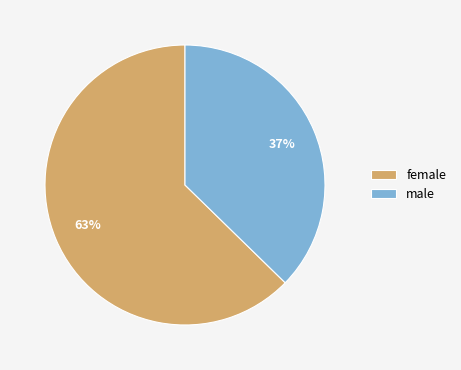

Do male and female together represent more than half of the pie?

Yes